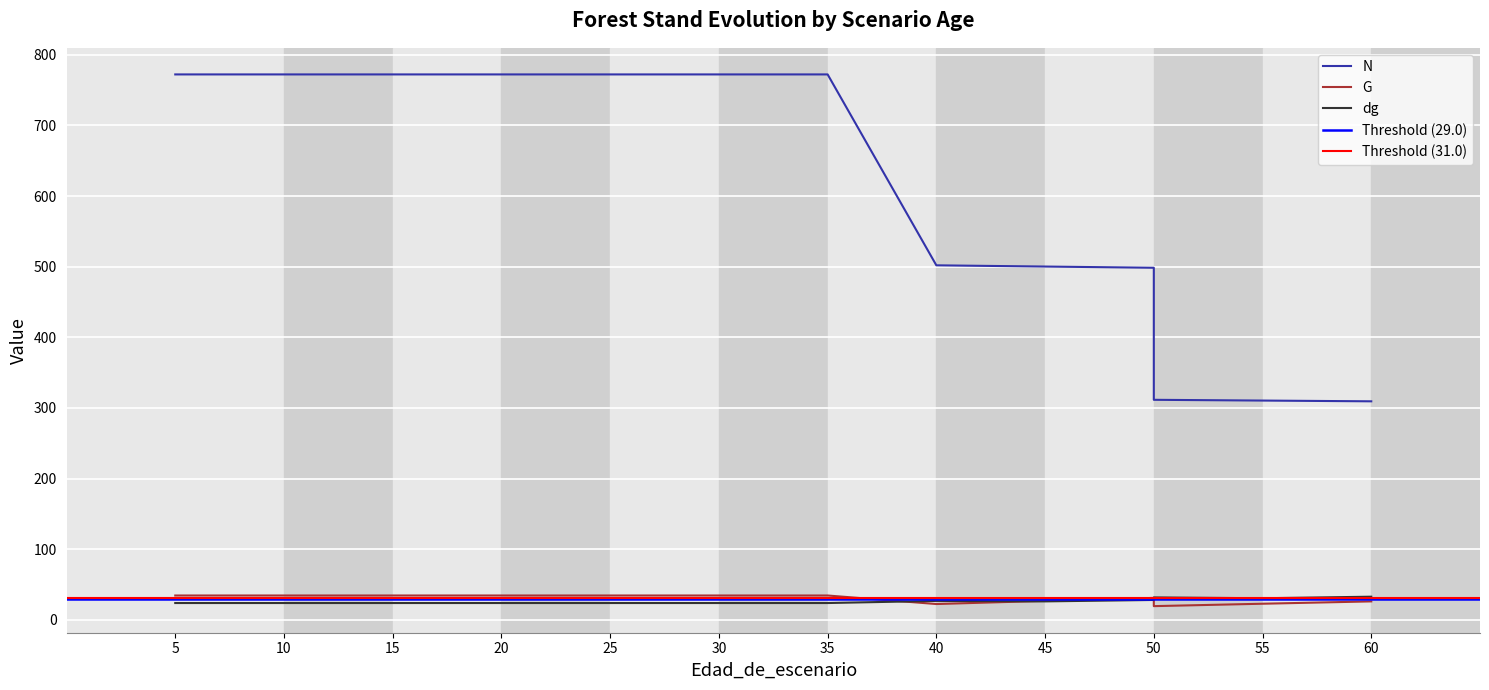

Does the chart display data point markers on the line(s)?

No